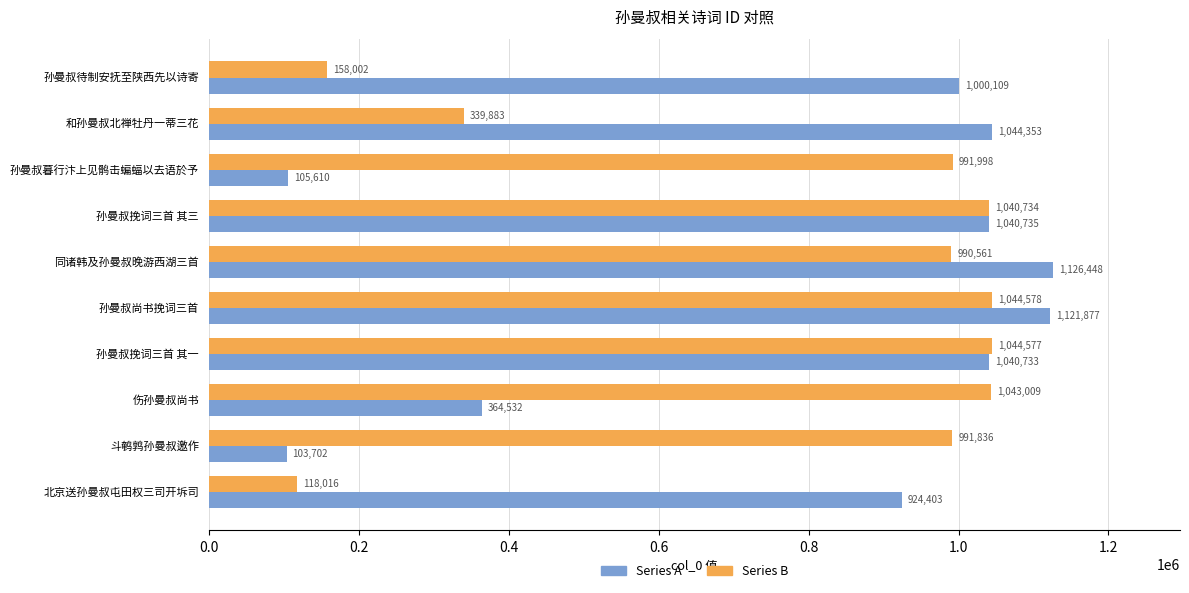

How many series are shown in this chart?

2